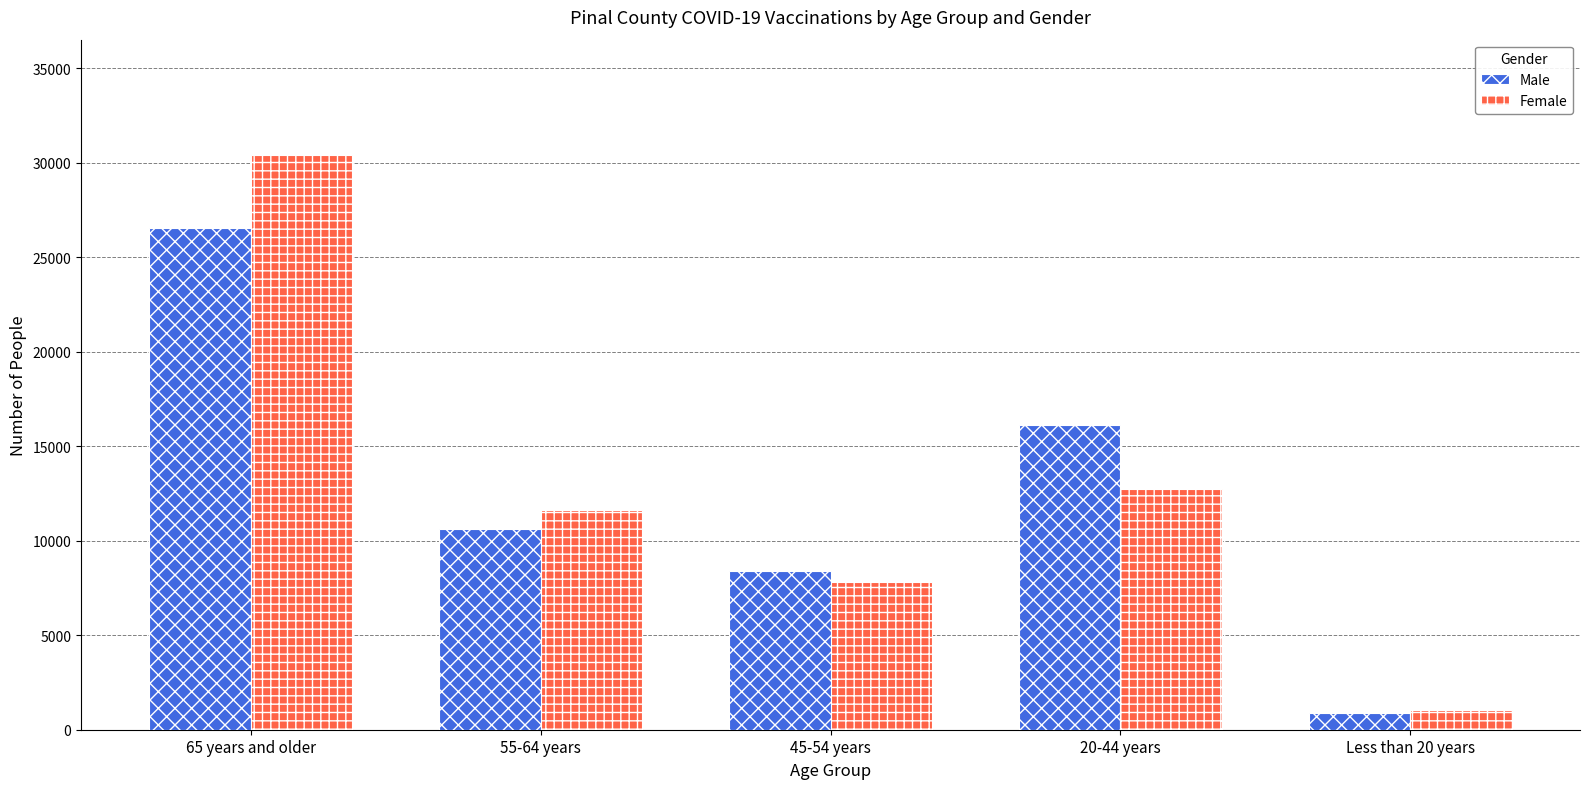

At how many categories does at least one series exceed 7723?

4